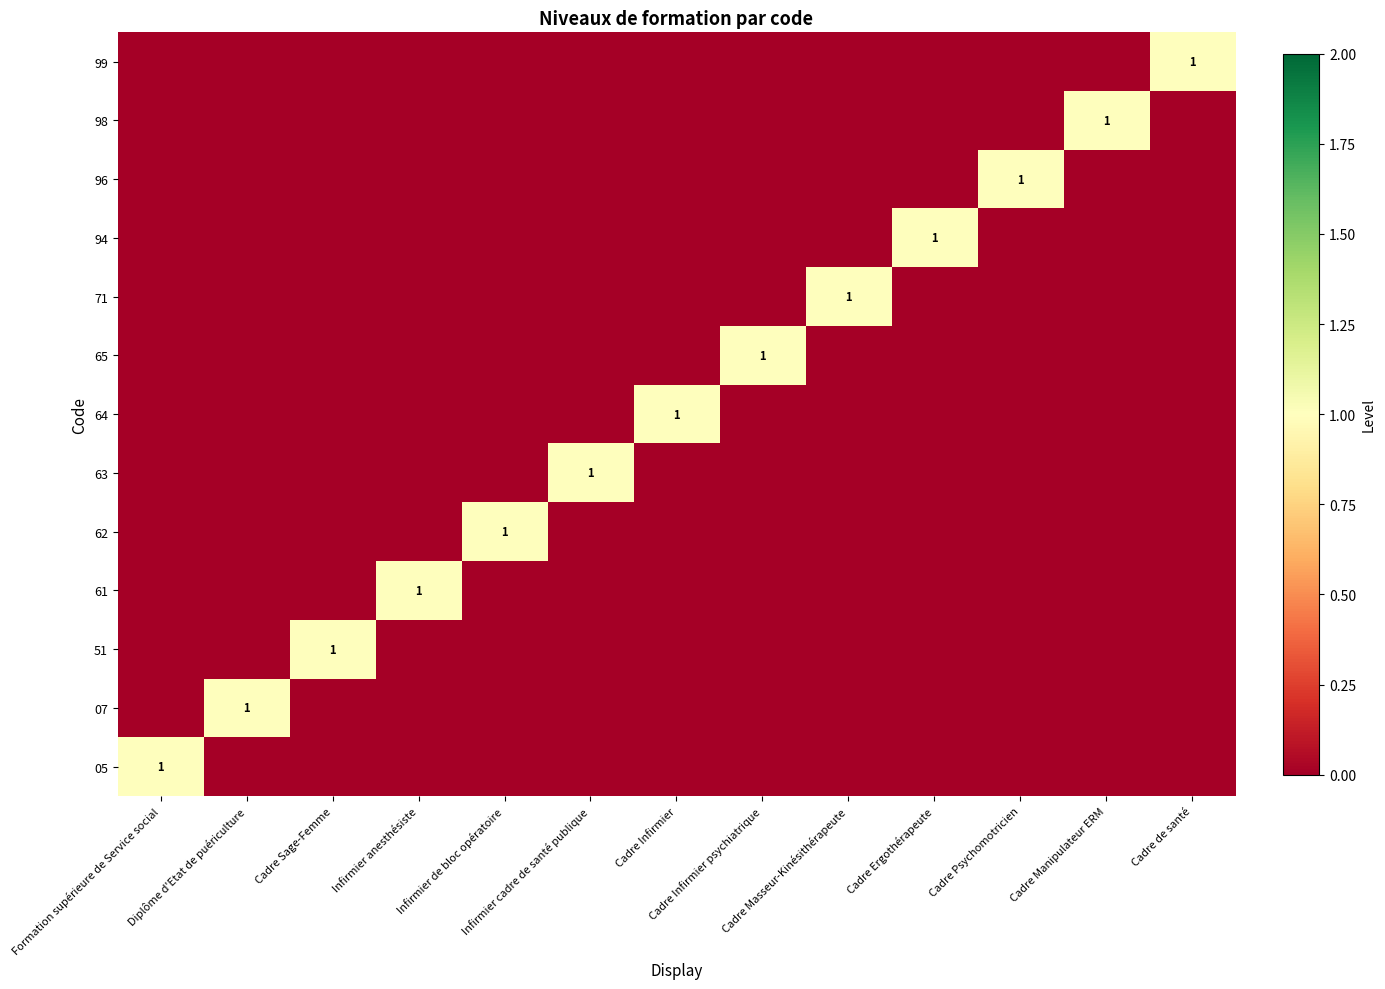

At which category does the chart reach its minimum across all series?

Diplôme d'Etat de puériculture